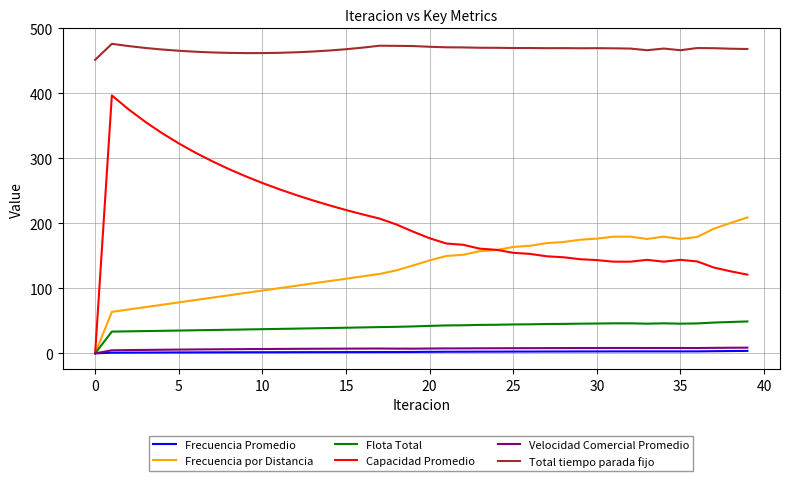

How many lines are shown in the chart?

6